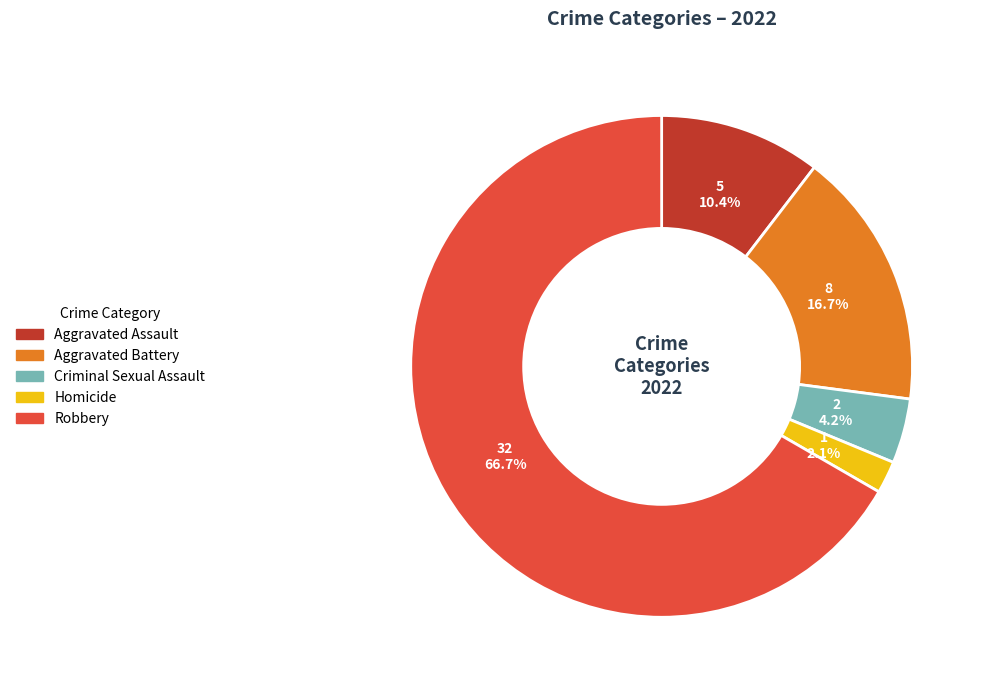

To the nearest percent, what is the average slice percentage?

20%